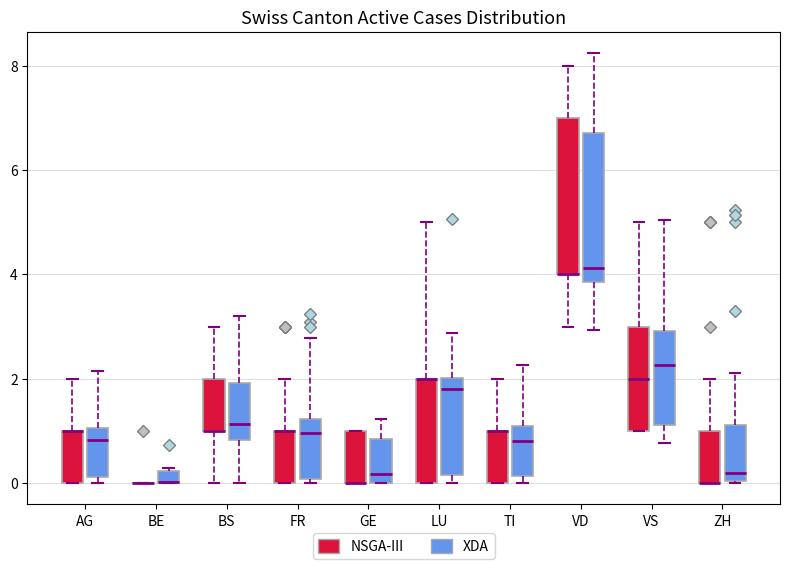

Where does the lower whisker of the box for VD (XDA) end on the y-axis? The values are not printed on the chart, so give them approximately, as read against the axis.

3.0